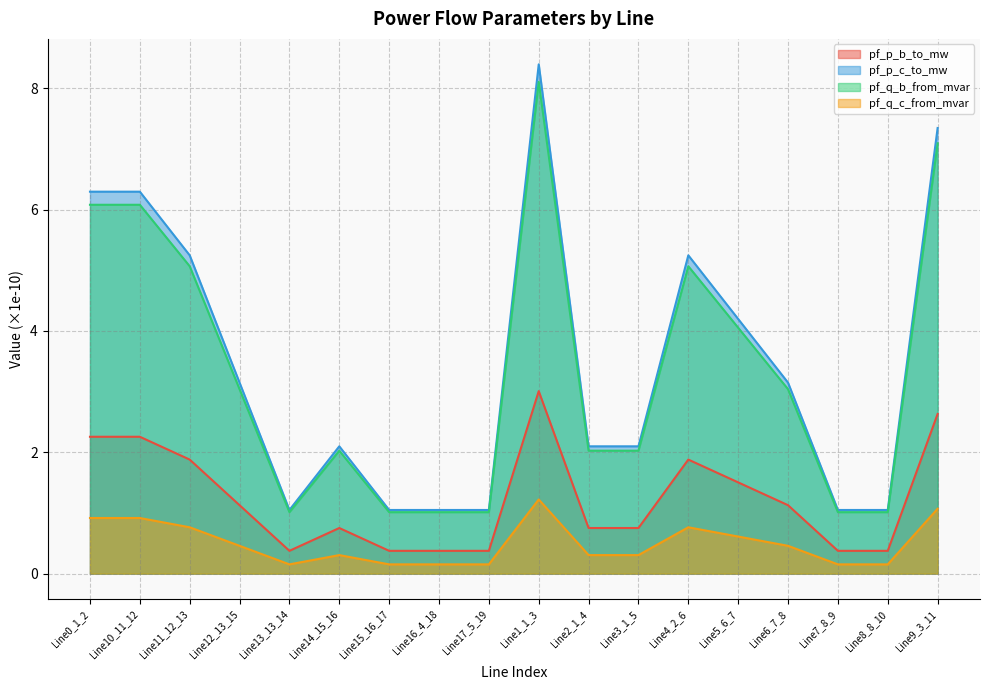

List the series in order of their peak value, highest first.

pf_p_c_to_mw, pf_q_b_from_mvar, pf_p_b_to_mw, pf_q_c_from_mvar